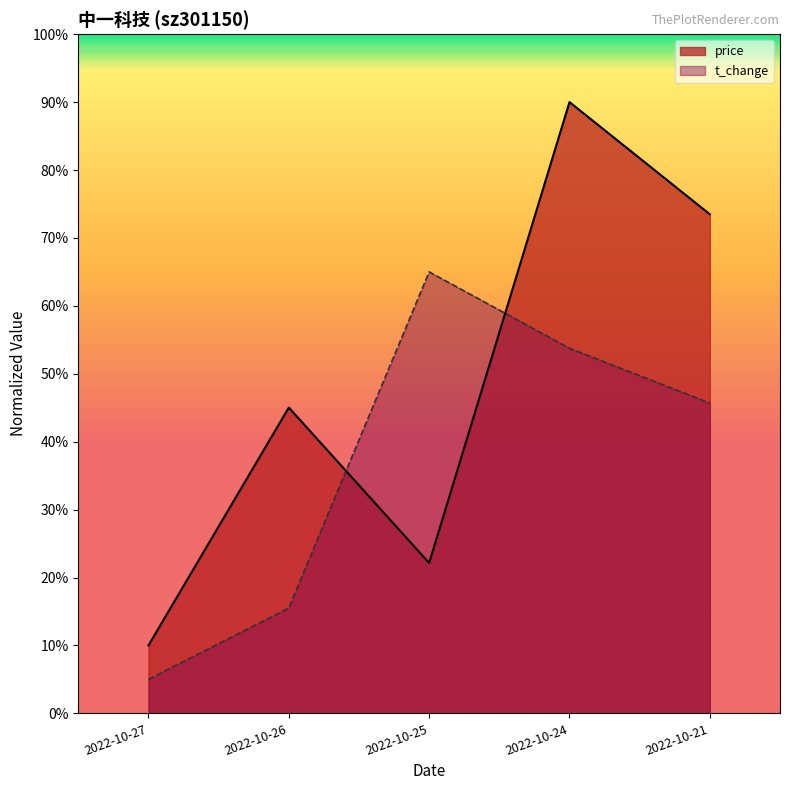

Which category has the lowest value in the price series?

2022-10-27